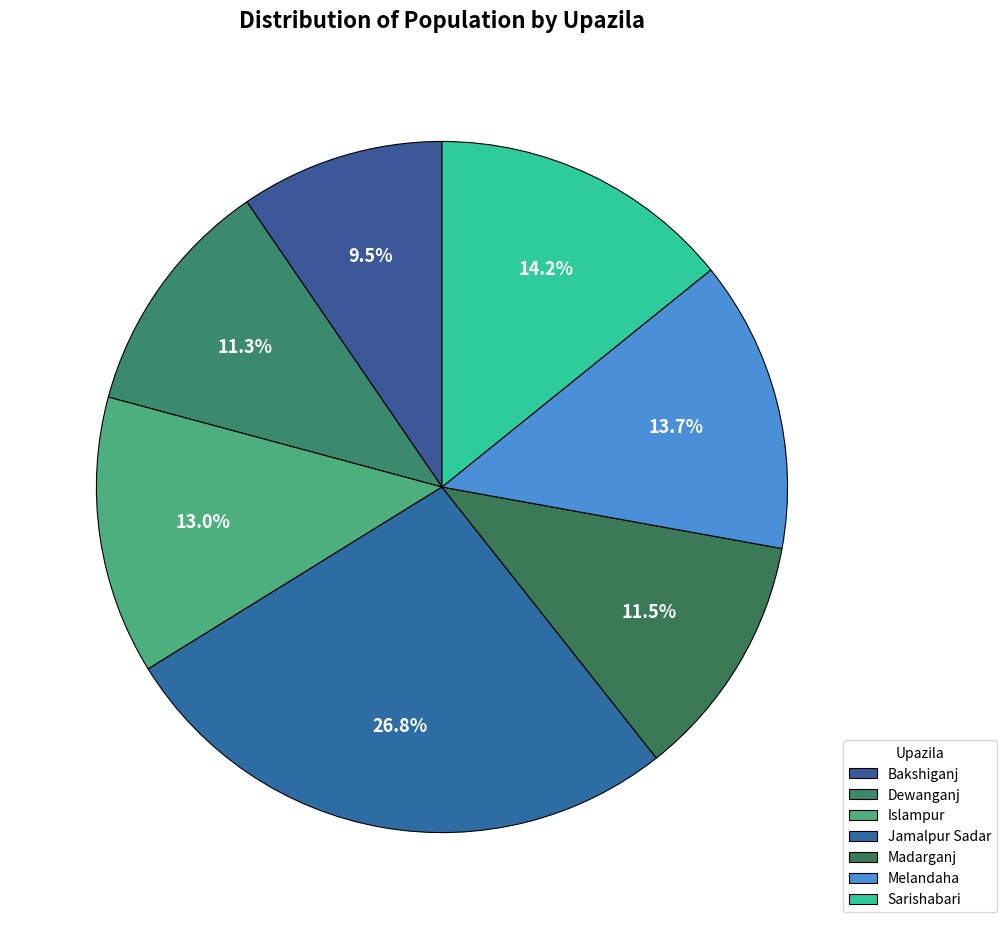

What is the ratio of the value at Madarganj to the value at Melandaha?

0.8